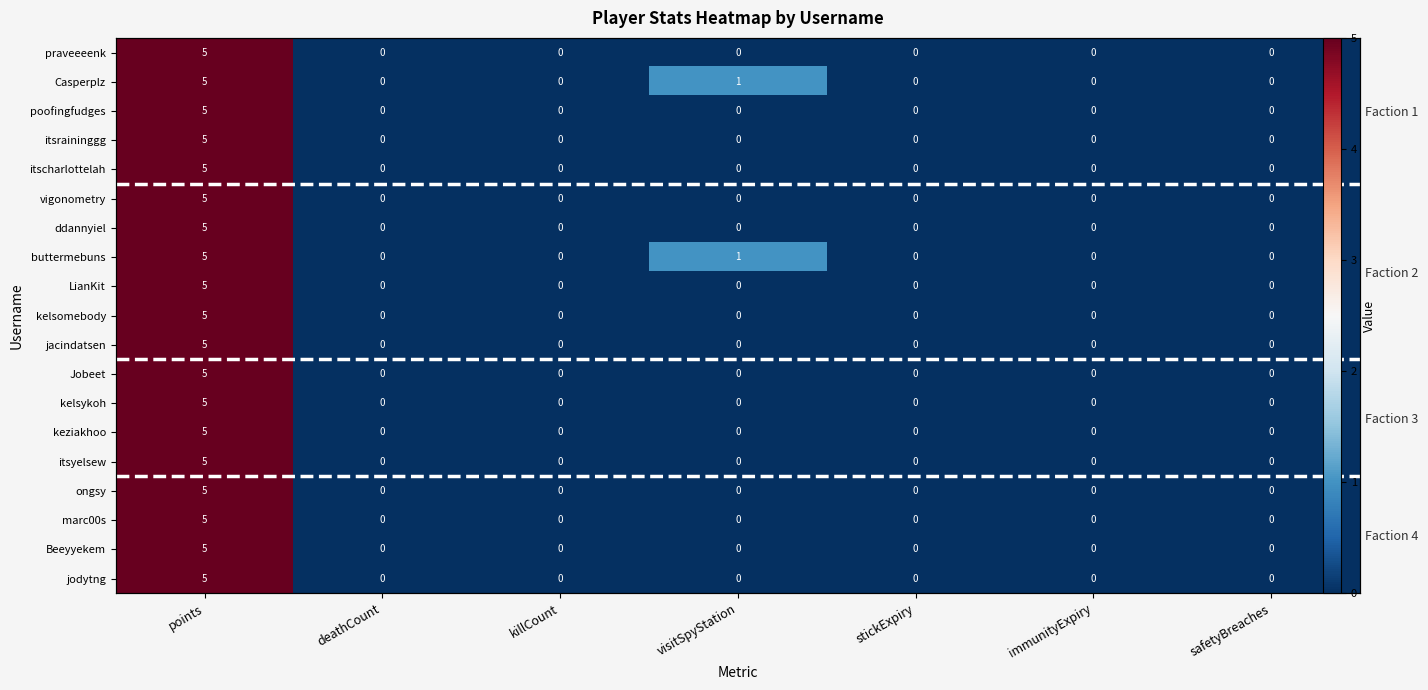

Which series has the largest total across all categories?

Casperplz